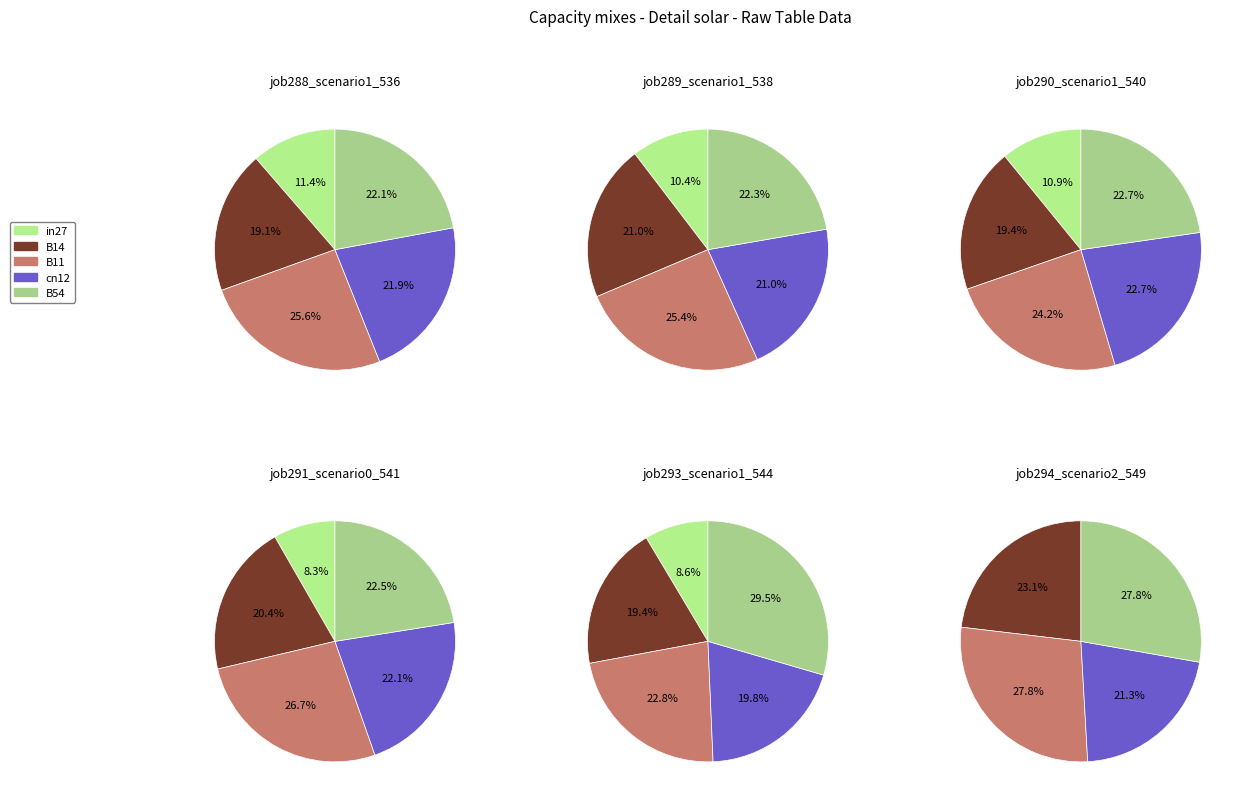

Does B14 represent more than half of the total?

No